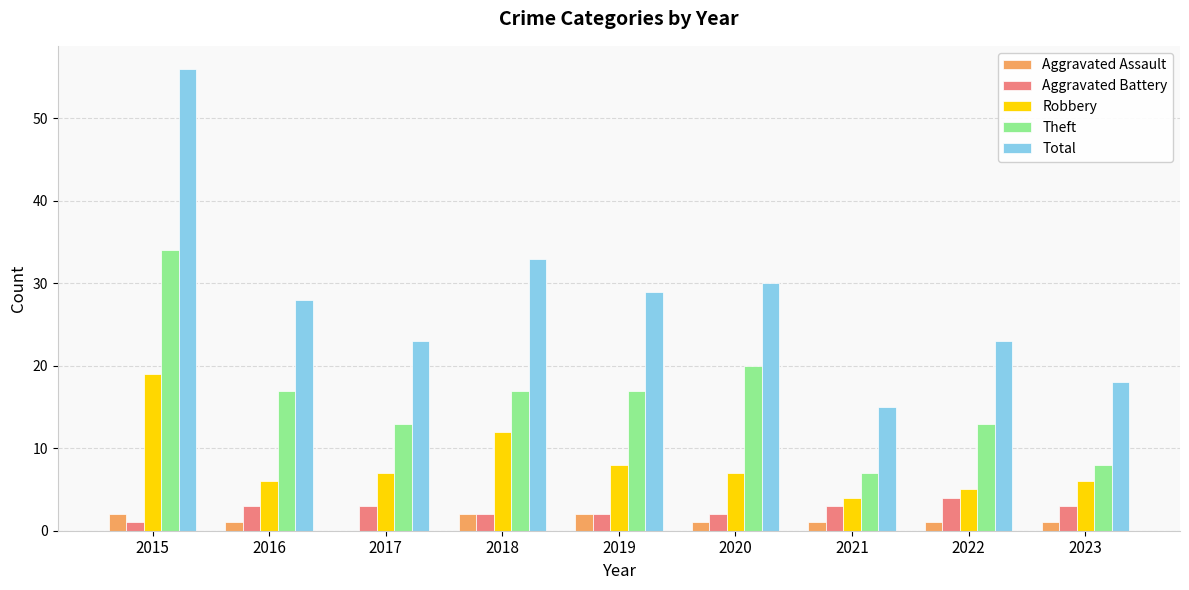

The value of Theft at 2019 is 22. True or false?

False